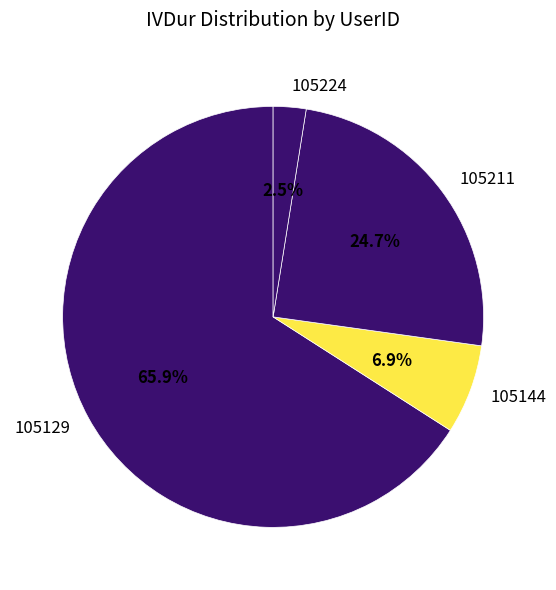

Combined, what portion of the pie is 105129 and 105211?

90.6%